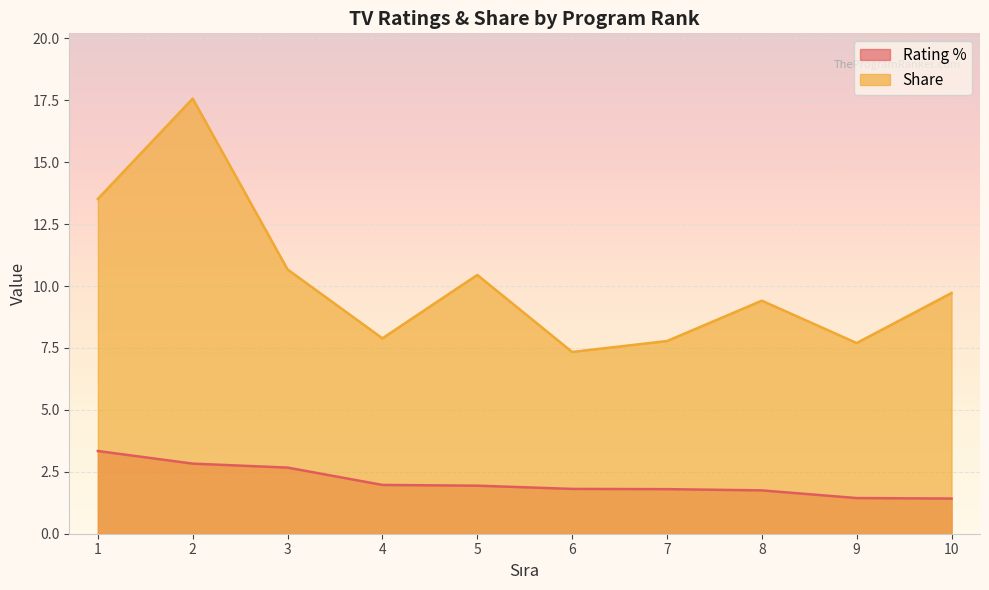

Which label corresponds to the largest value in the chart?

2